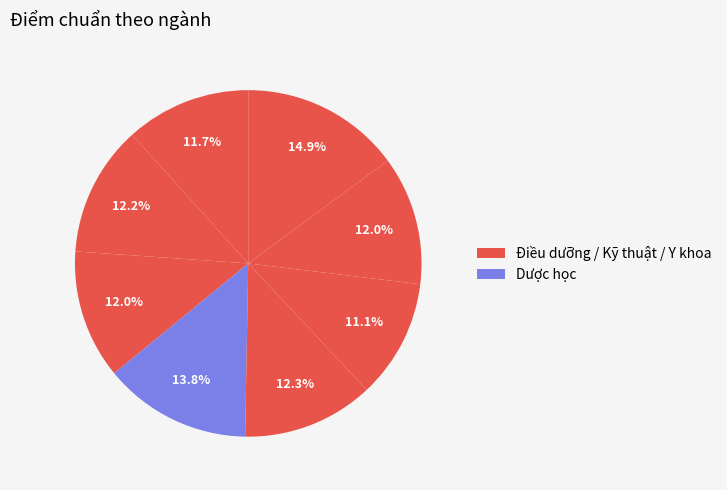

Count the number of slices in the pie.

8